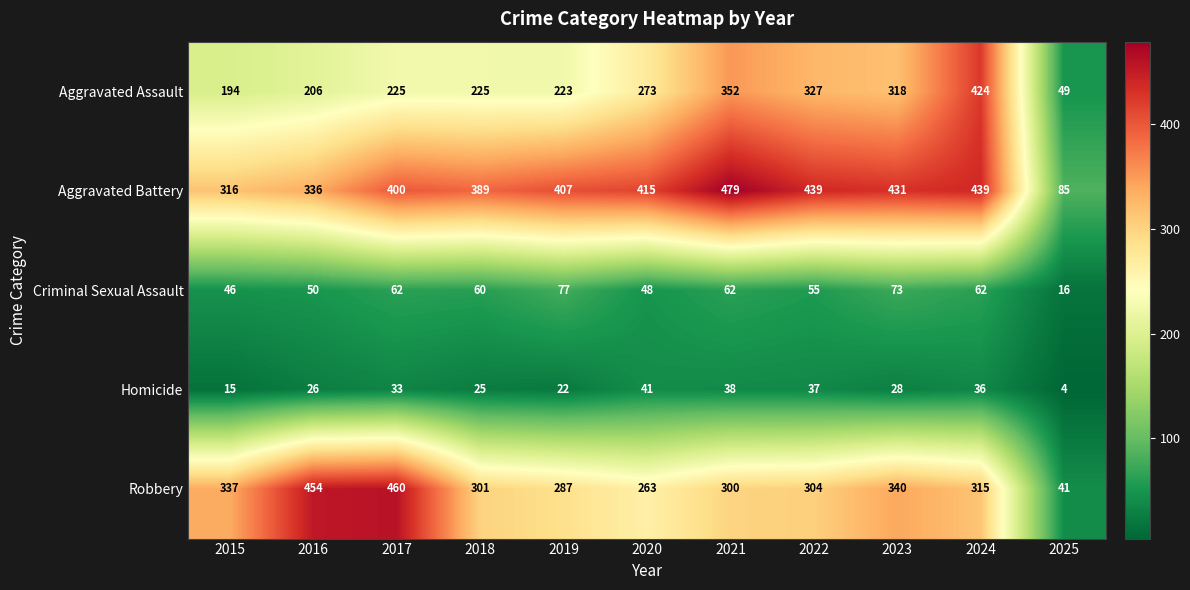

Where is Homicide nearest to the value 22?

2019